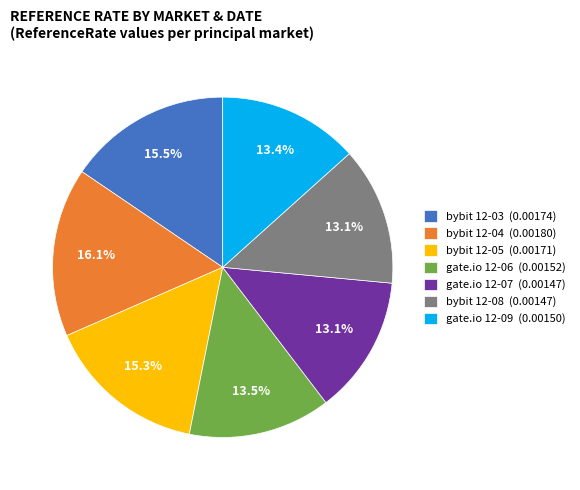

Which category has the biggest portion of the pie?

bybit 12-04 (0.00180)